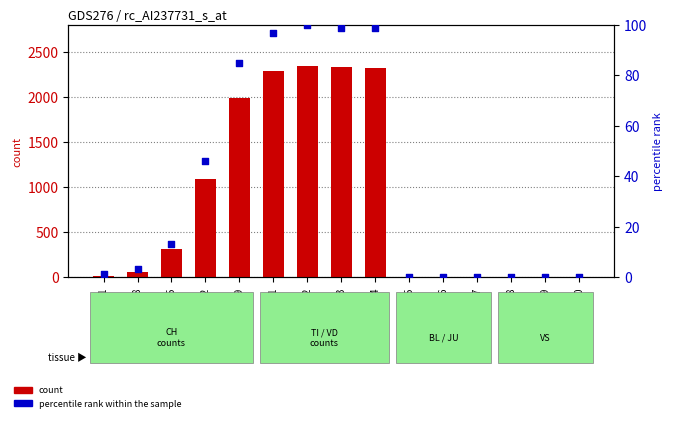

What are all the series names shown in the legend?

count, percentile rank within the sample